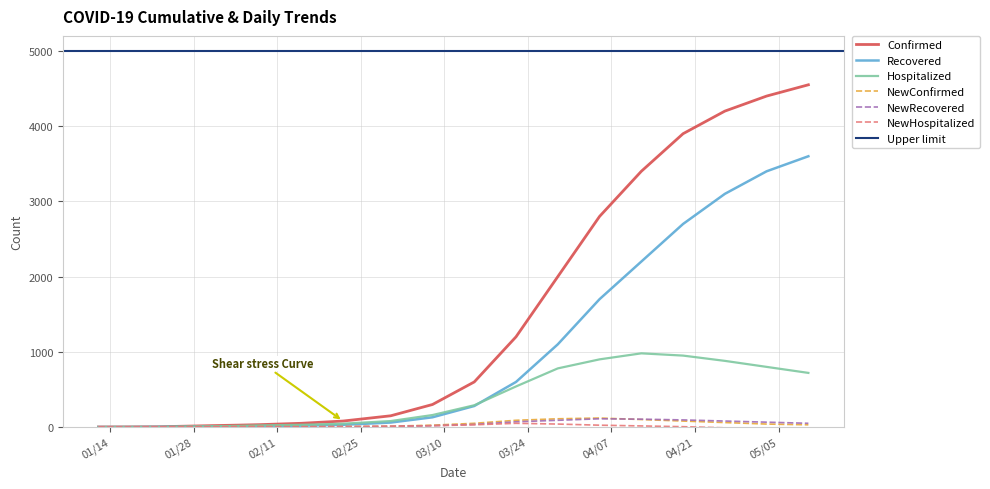

True or false: NewHospitalized and Recovered cross at least once.

False